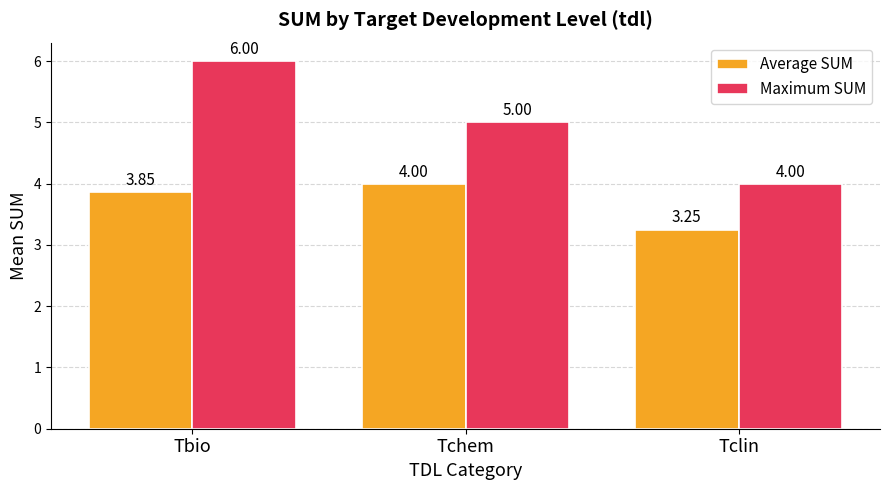

The value of Maximum SUM at Tbio is 6.0. True or false?

True